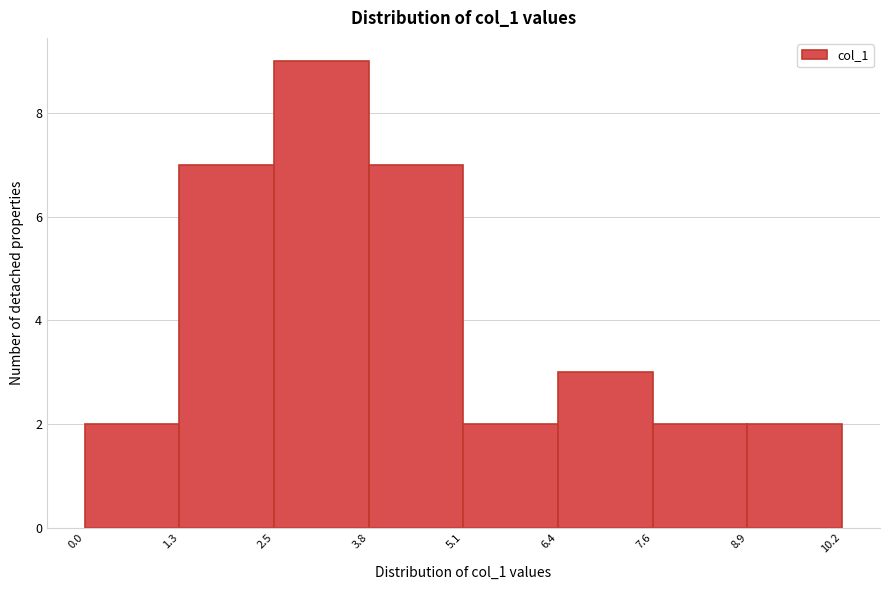

What is the height of the bar covering 8.9 to 10.2 on the x-axis? The values are not printed on the chart, so give them approximately, as read against the axis.

2